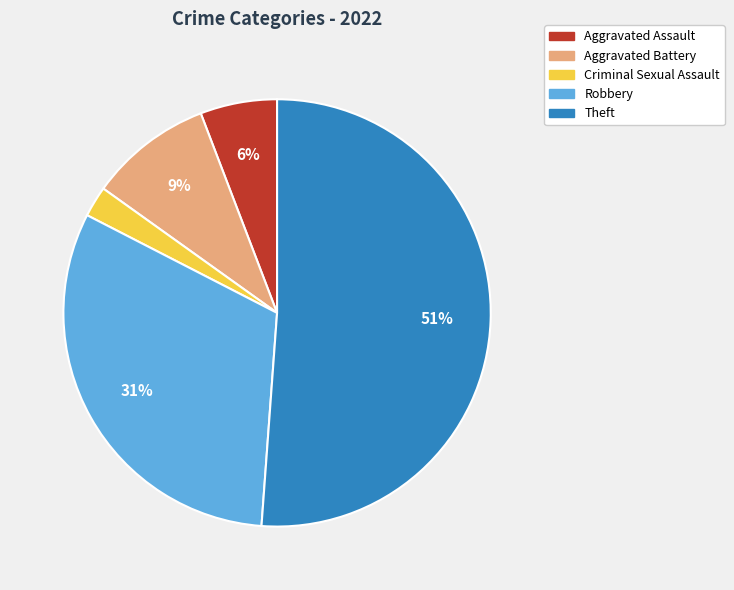

Is it true that Theft is 51% of the pie?

True